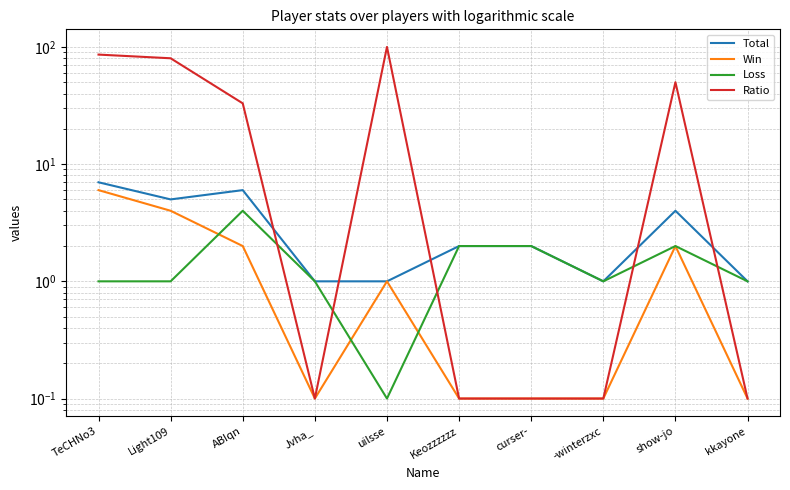

What is the minimum value shown in the chart?

0.1